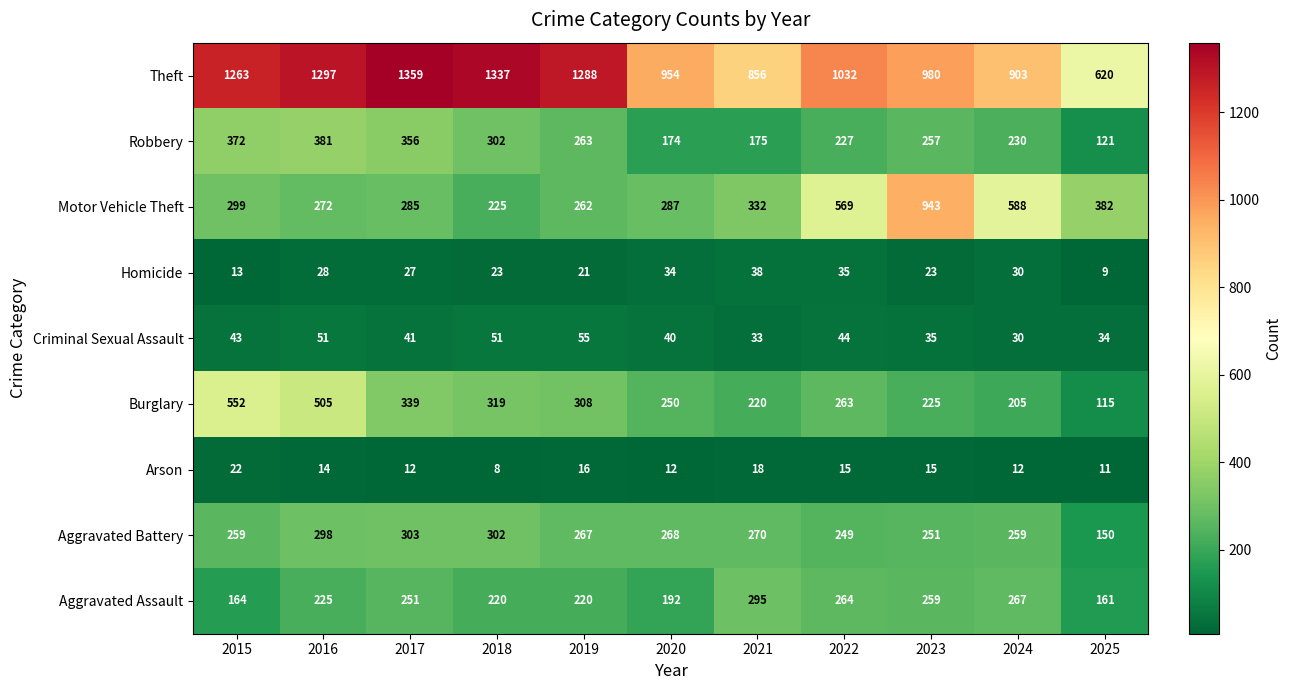

What is the difference between the highest and lowest values at 2023?

965